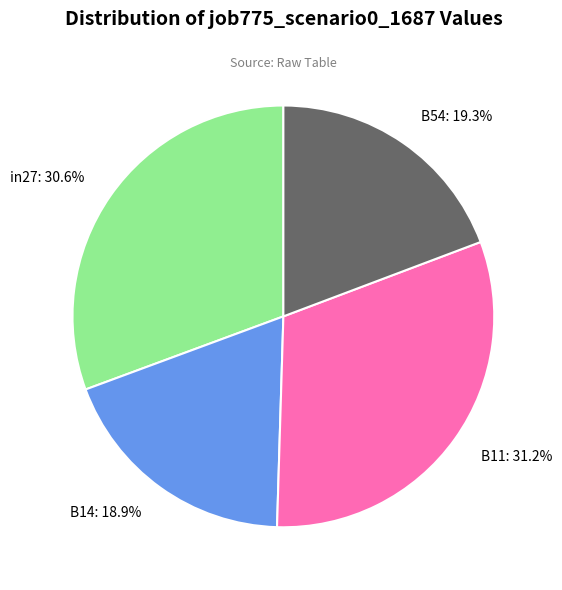

What is the largest slice in the pie chart?

B11: 31.2%